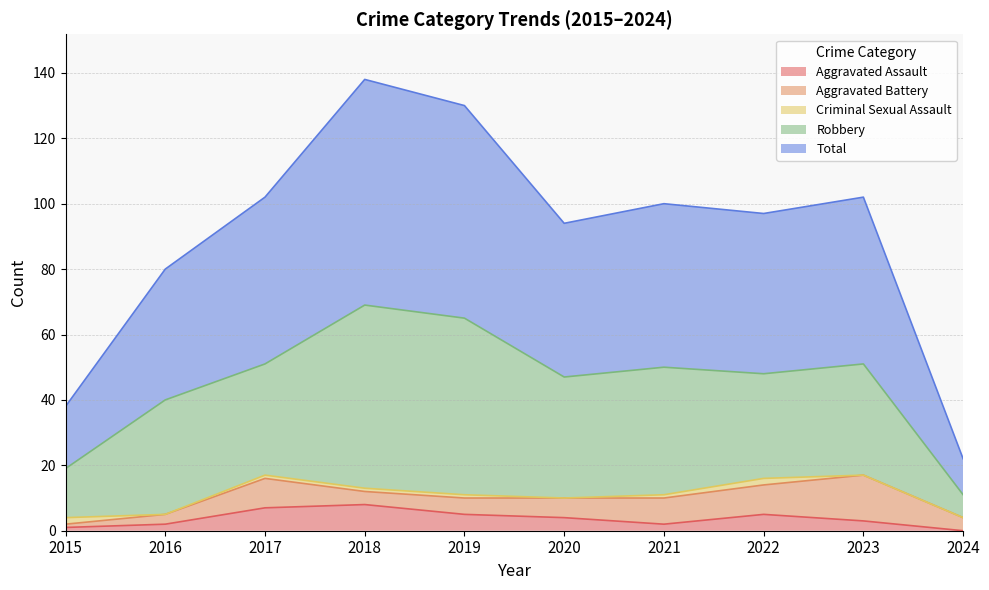

The Aggravated Battery series shows 8 at 2021. True or false?

True